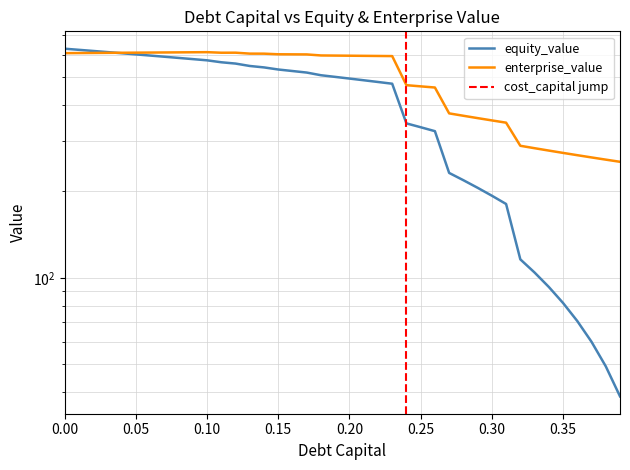

Does the chart display data point markers on the line(s)?

No